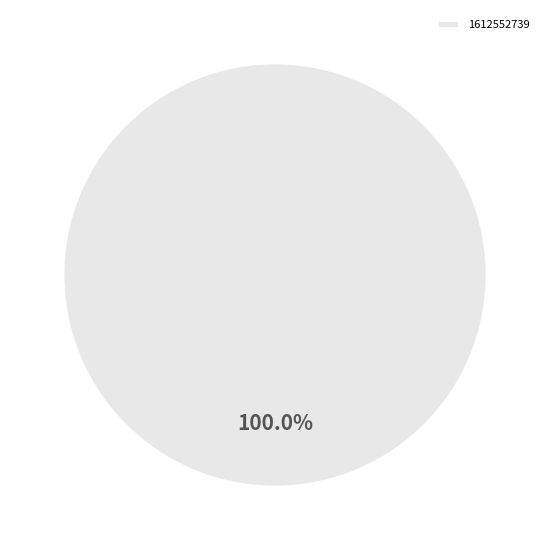

Rank the categories by value from lowest to highest.

1612552739